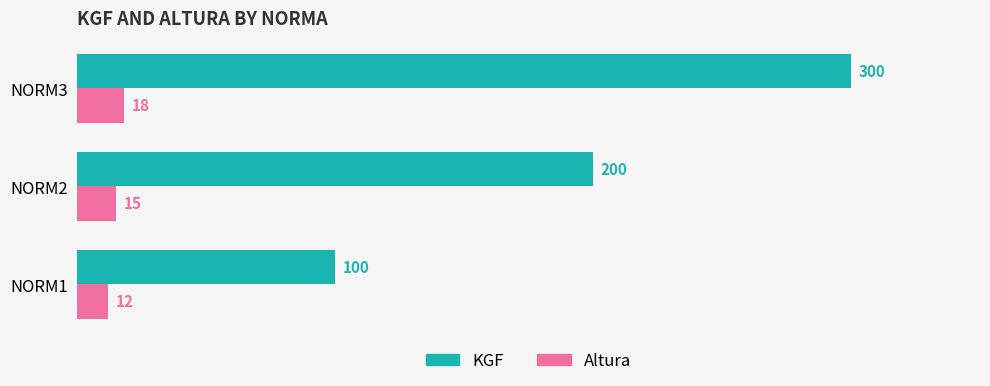

The KGF series shows 200 at NORM2. True or false?

True